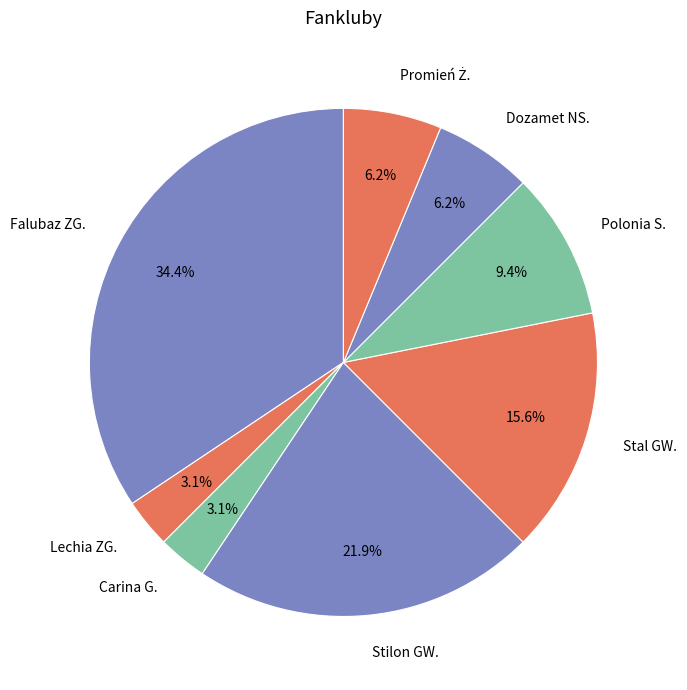

Combined, do Stilon GW. and Lechia ZG. account for over 50%?

No